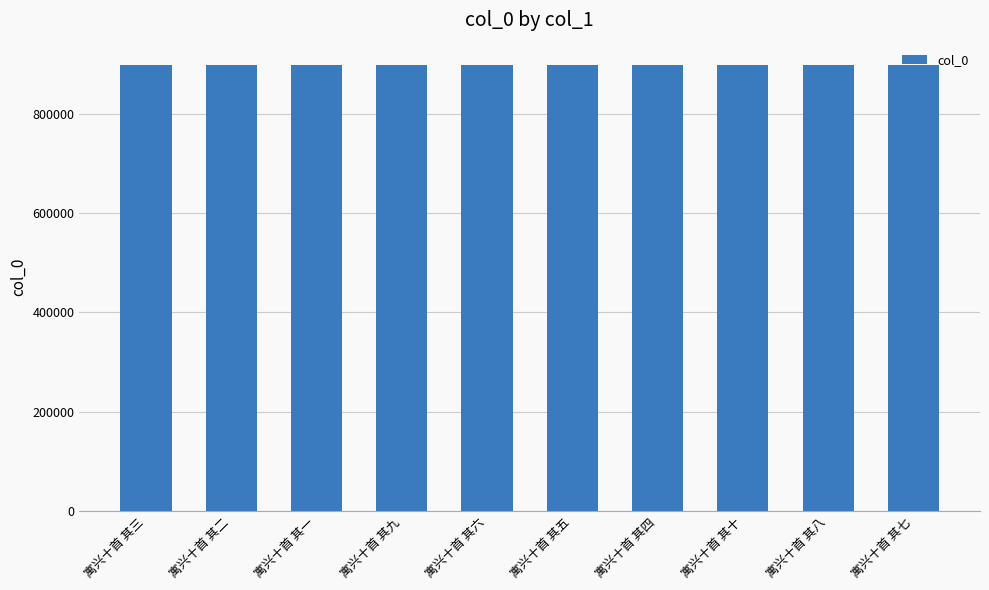

What is the difference between the values at 寓兴十首 其八 and 寓兴十首 其一?

45